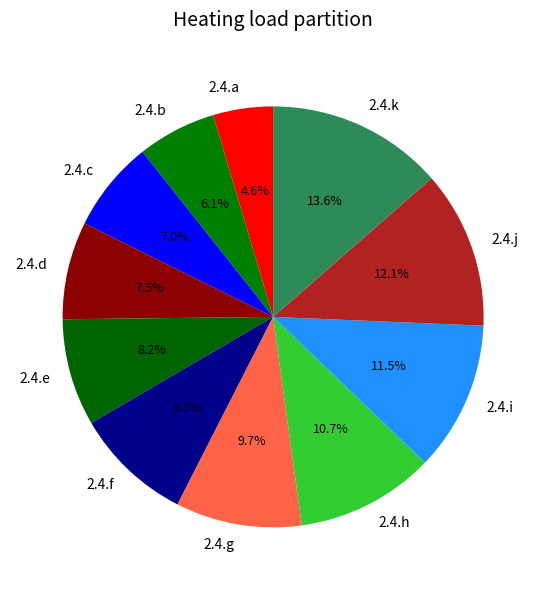

Is the sum of 2.4.d and 2.4.k greater than half?

No